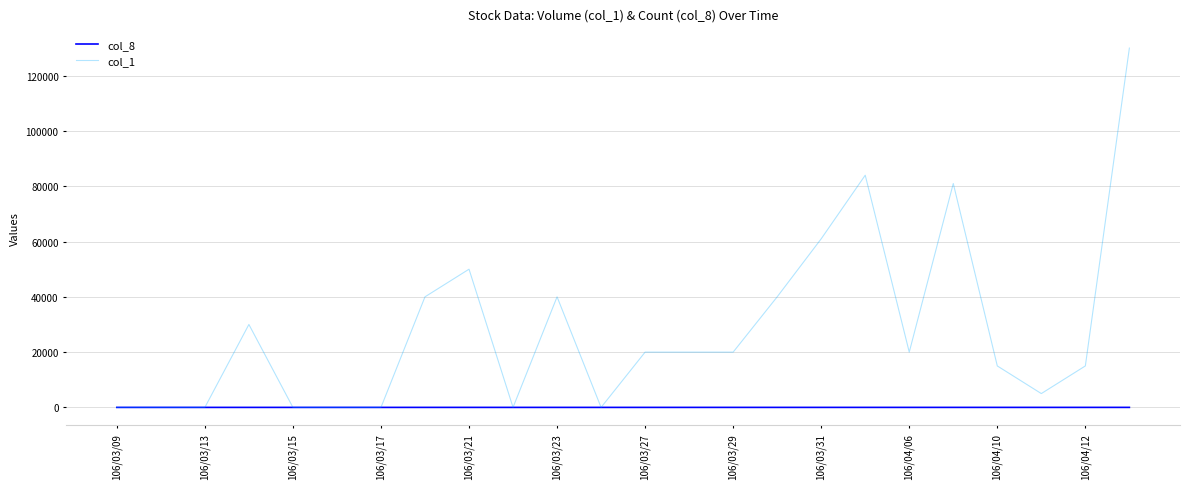

What is the highest value of the col_1 series?

130000